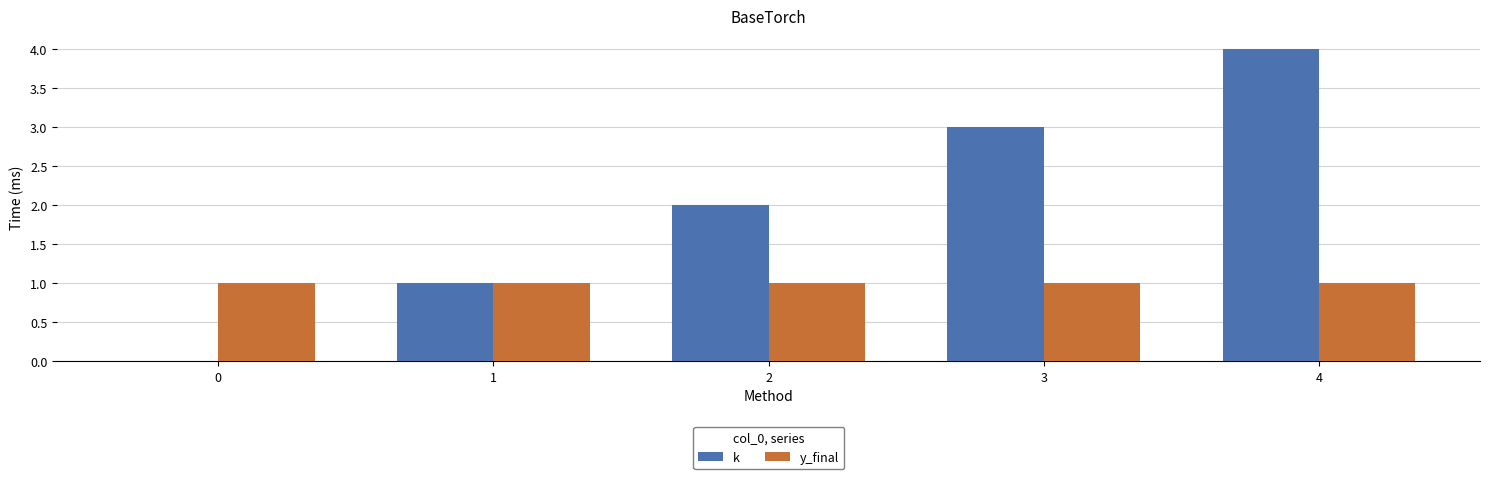

Which series changed the most between 3 and 4?

k